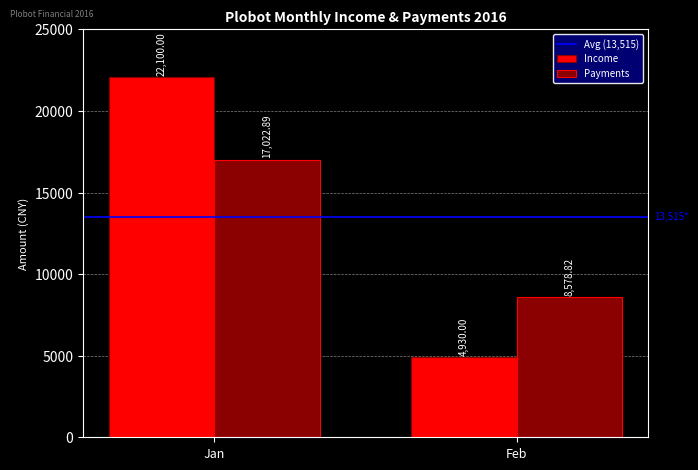

Count the number of data series in this chart.

2